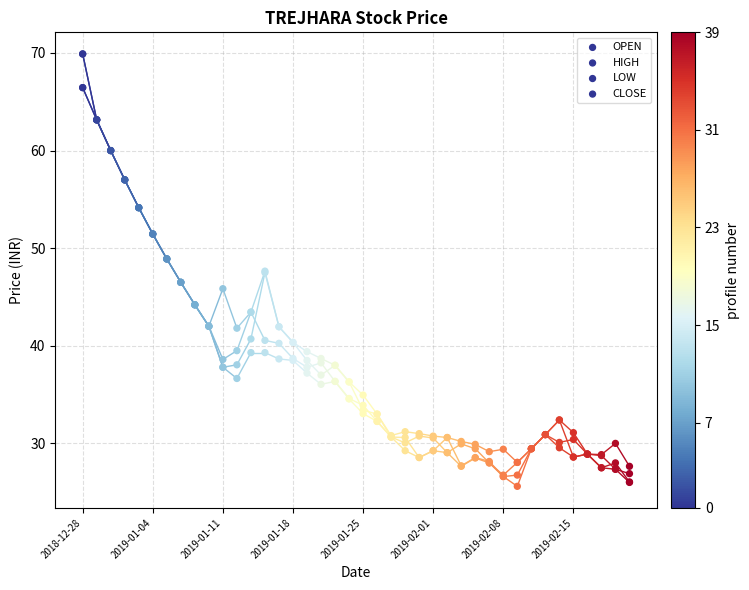

Which series has the widest spread of Y values?

OPEN